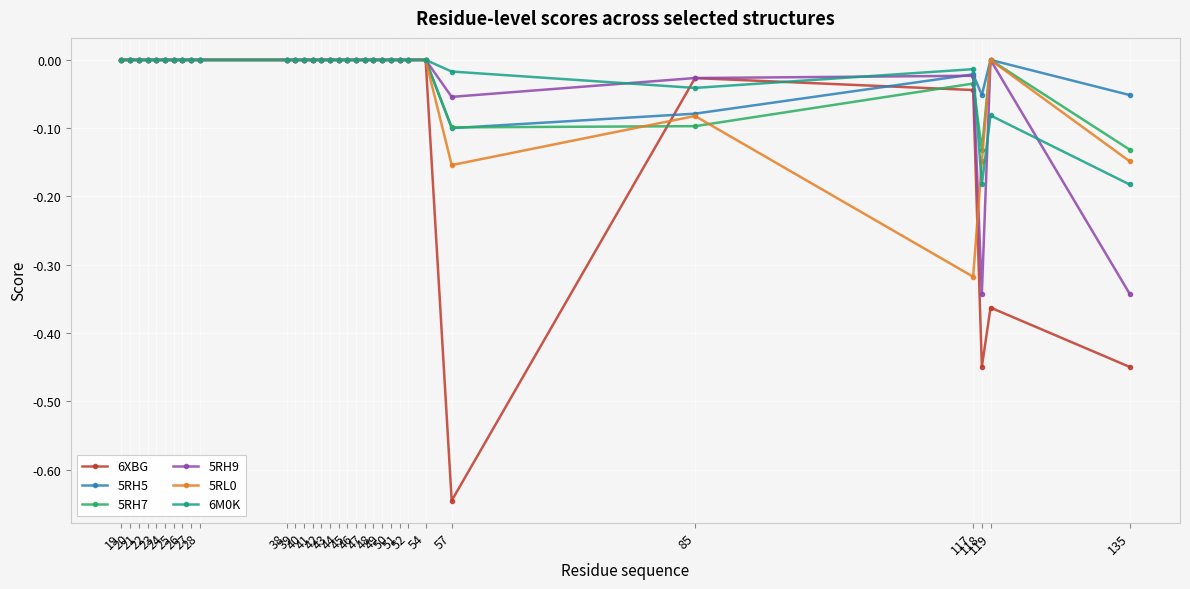

In 5RH5, how many points are lower than both neighbors (excluding endpoints)?

2